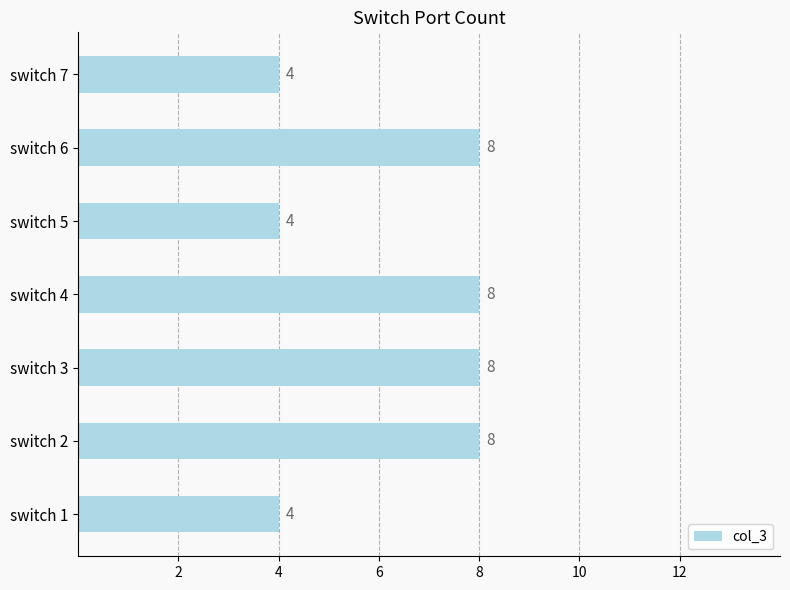

The chart shows a value of 7 at switch 7. True or false?

False